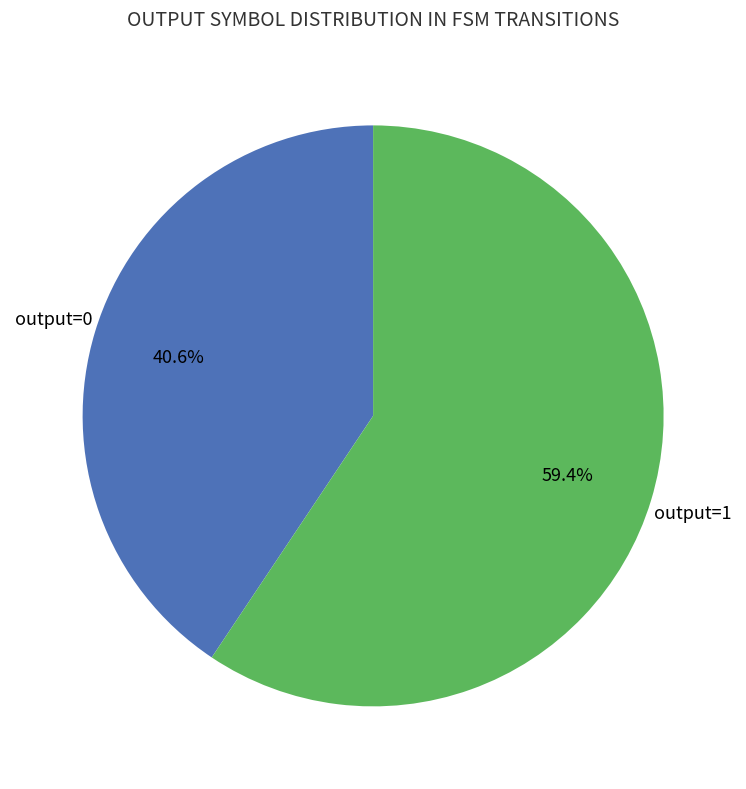

Is there a majority slice in this chart?

Yes